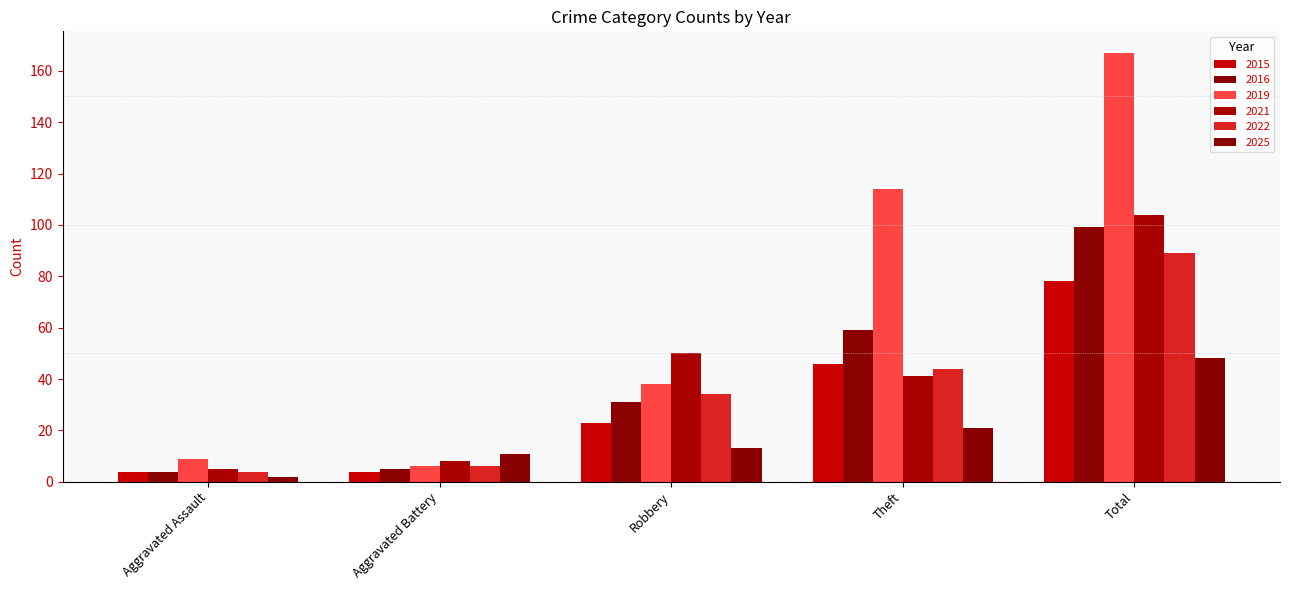

Is the value of 2019 at Robbery greater than the value of 2022 at Theft?

No